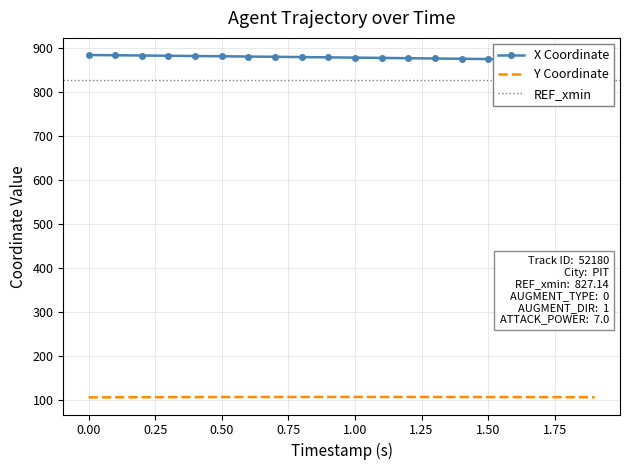

True or false: X and Y intersect in this chart.

False